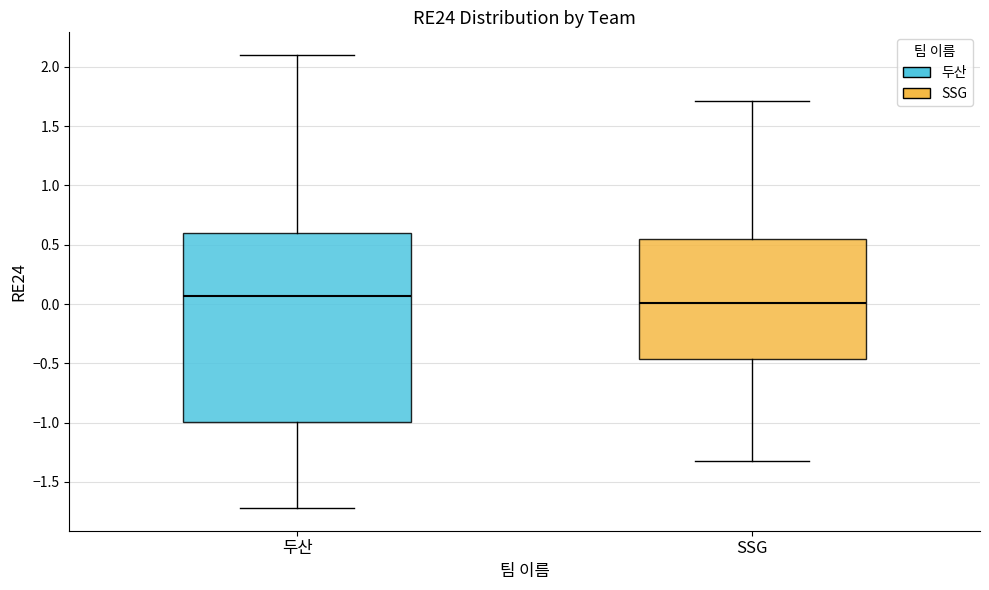

Reading left to right, transcribe this box plot: for each box, give where its median line is, the range the box spans, and where its two whiskers end, as read against the y-axis. The values are not printed on the chart, so give them approximately, as read against the axis.

두산: median 0.05, box -1.00 to 0.60, whiskers -1.70 to 2.10
SSG: median 0.00, box -0.45 to 0.55, whiskers -1.30 to 1.70